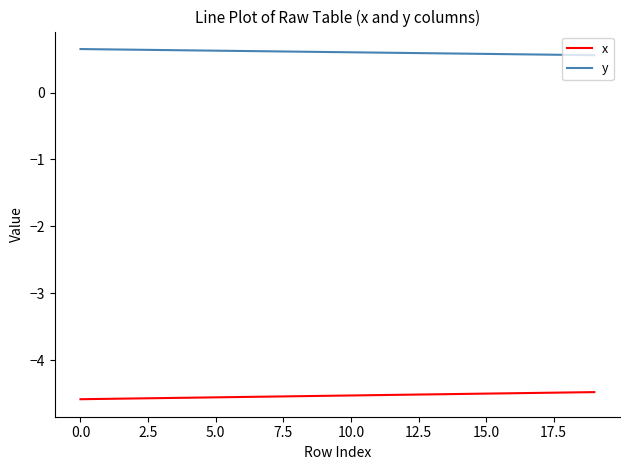

True or false: y and x cross at least once.

False